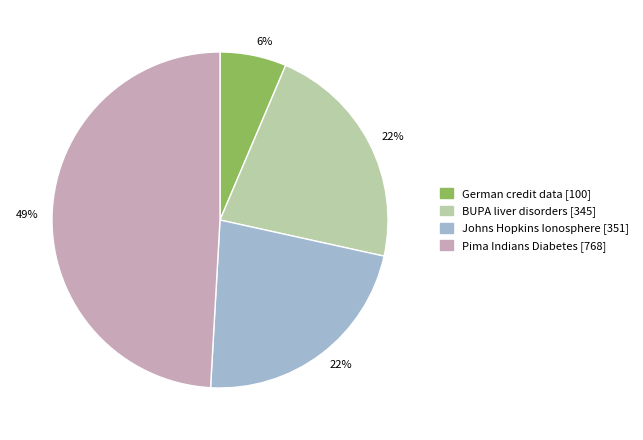

To the nearest percent, what is the average slice percentage?

25%